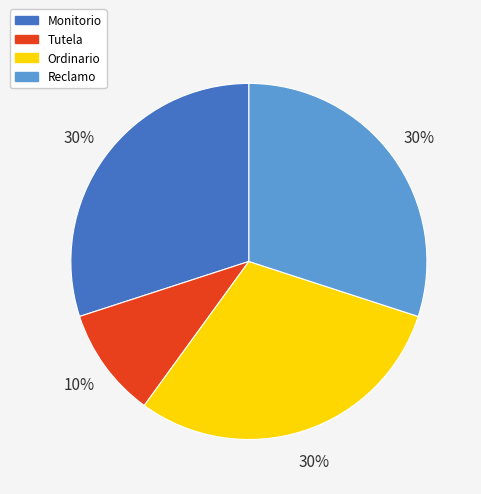

Approximately how many times larger is the value at Reclamo compared to Tutela?

3.0